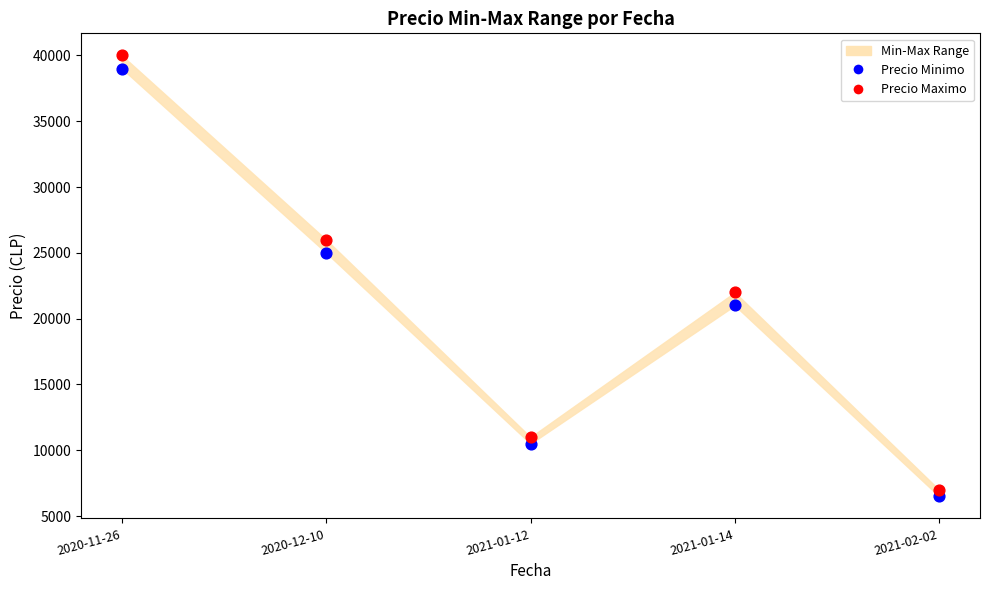

In the Precio Minimo series, what Y value is closest to 22750?

21000